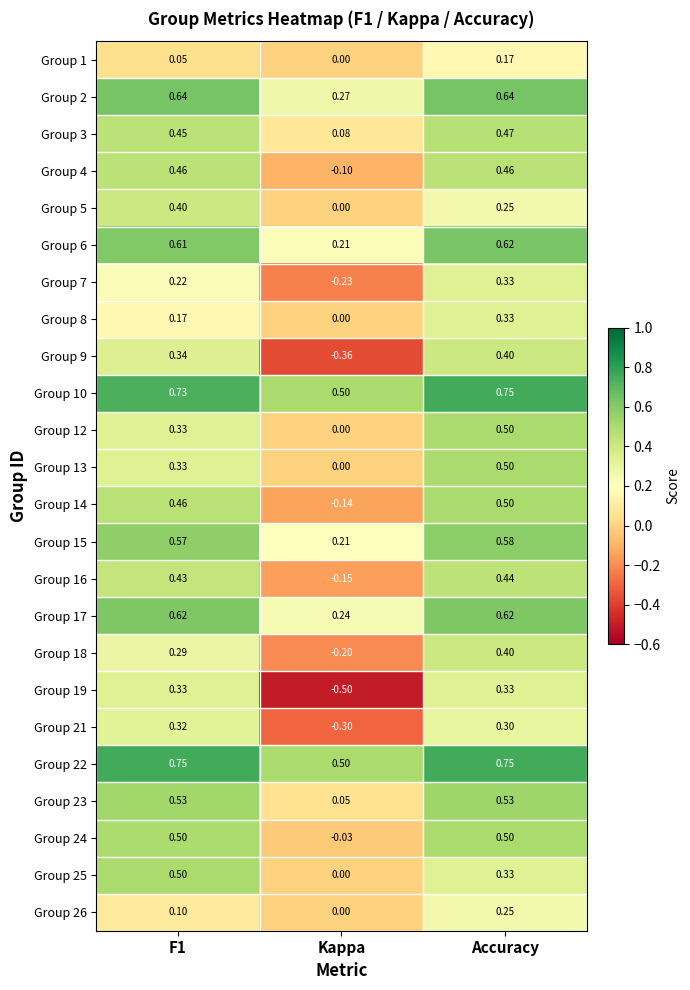

At which category is the sum across all series the highest?

Accuracy